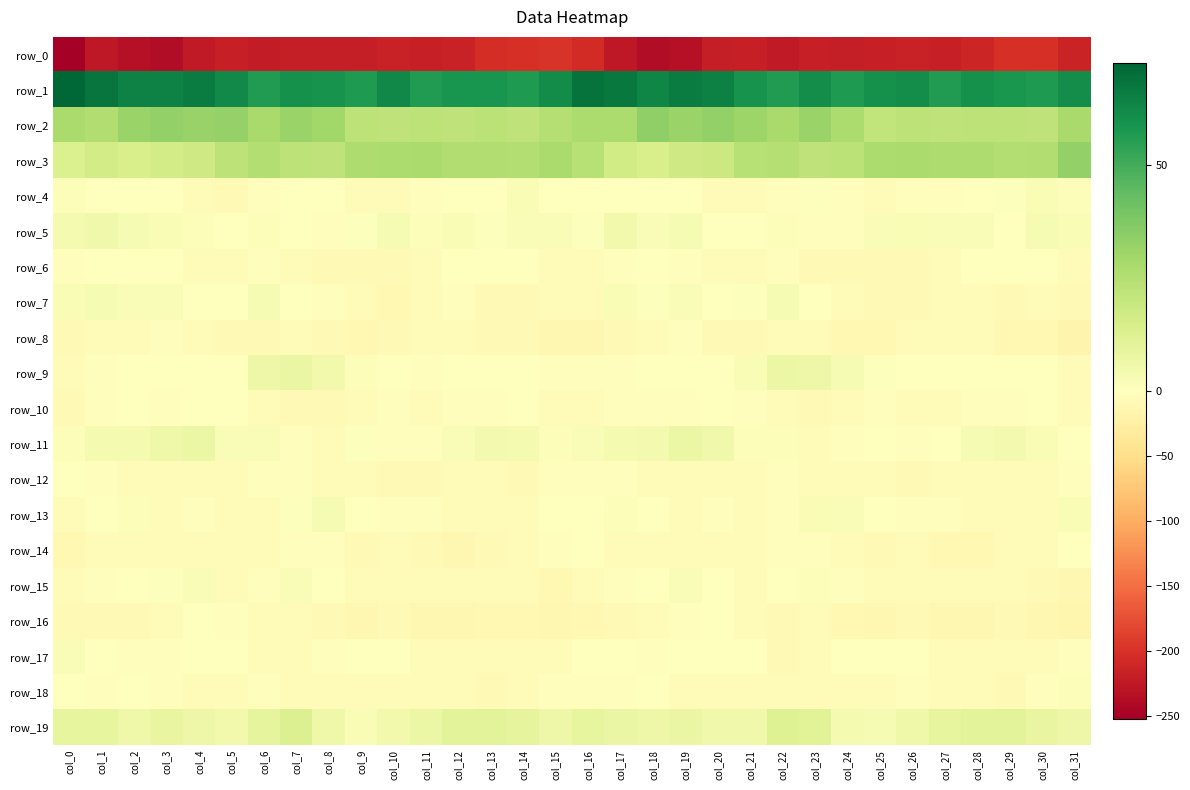

What is the sum of the row_4 values at col_0 and col_22?

-1.0